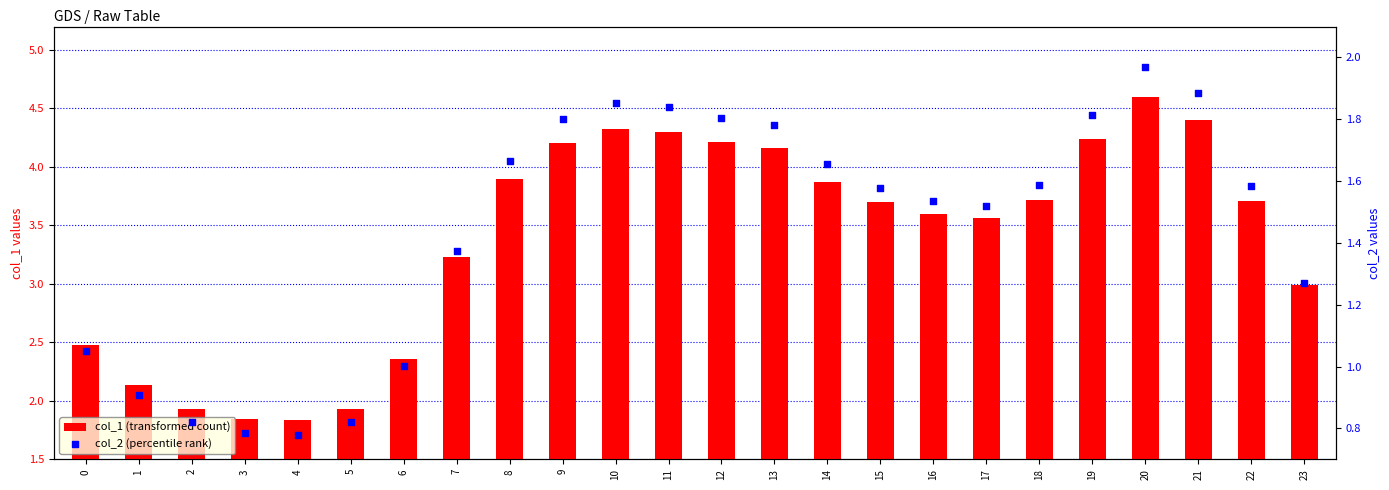

At which category is the sum across all series the highest?

20